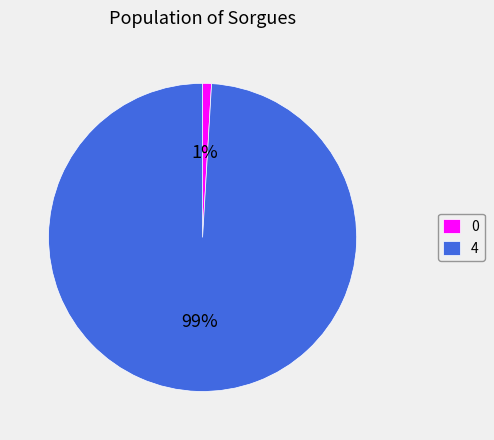

To the nearest percent, what is the average slice percentage?

50%